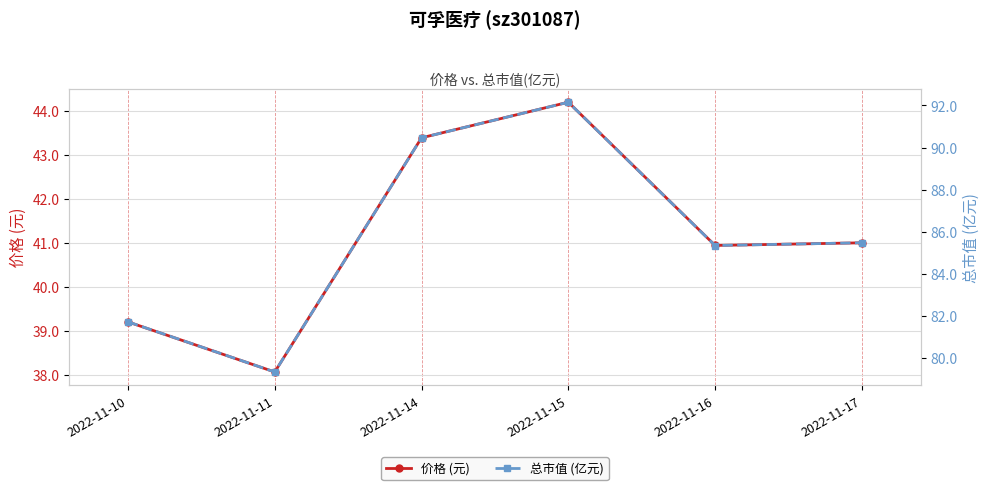

What is the approximate value of 价格 (元) at 2022-11-10?

39.2